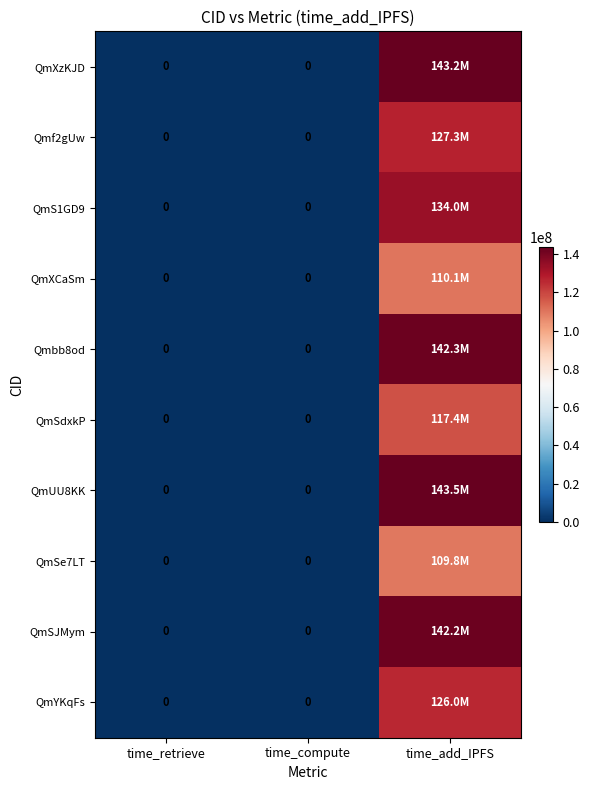

Rank the series by their maximum value, from lowest to highest.

QmSe7LT, QmXCaSm, QmSdxkP, QmYKqFs, Qmf2gUw, QmS1GD9, QmSJMym, Qmbb8od, QmXzKJD, QmUU8KK